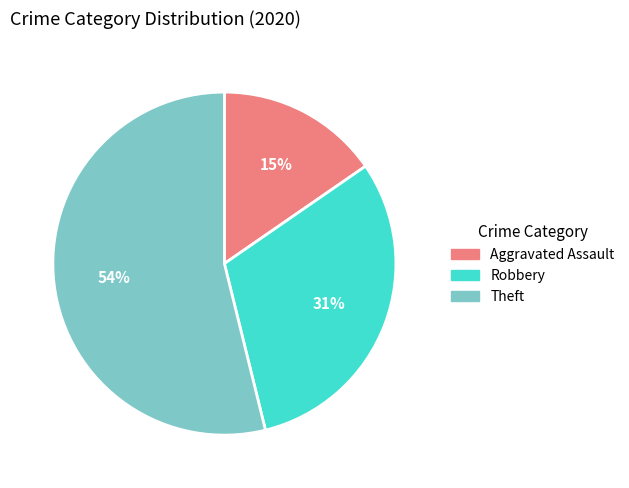

What is the largest slice in the pie chart?

Theft